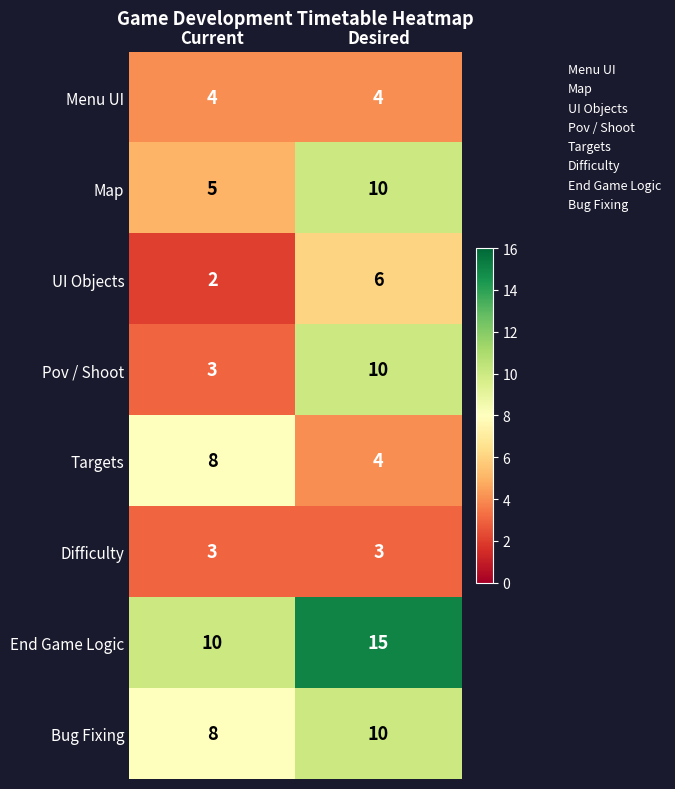

Is it true that Bug Fixing equals 6 at Desired?

False